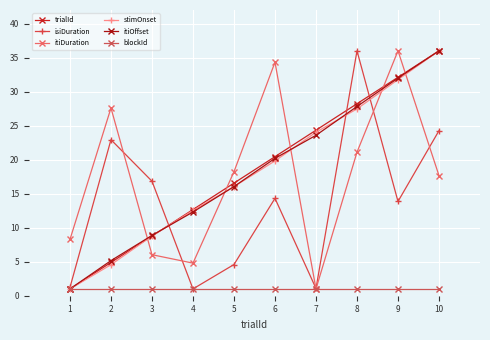

True or false: trialId and itiDuration cross at least once.

True